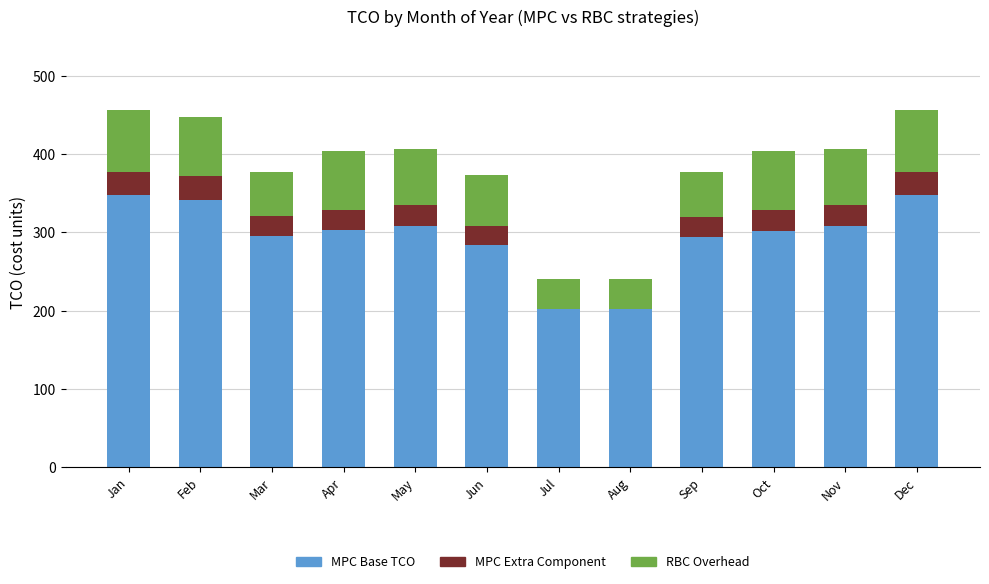

Which category has the lowest value in the MPC Extra Component series?

Jul